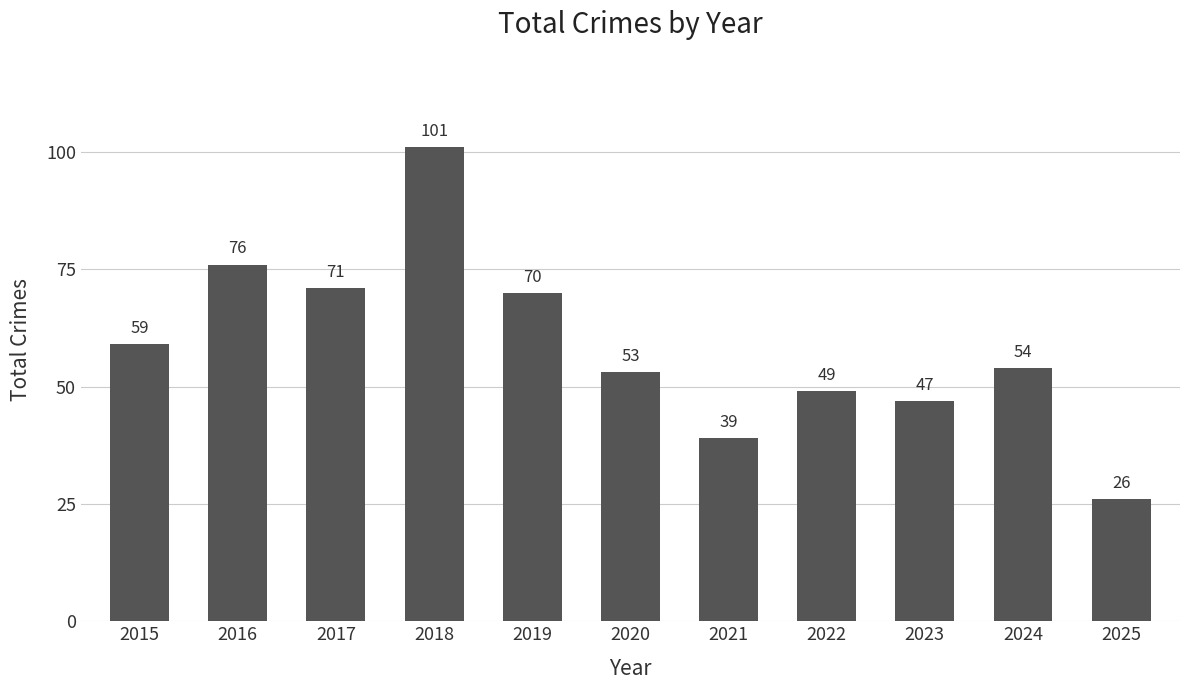

Which label corresponds to the largest value in the chart?

2018